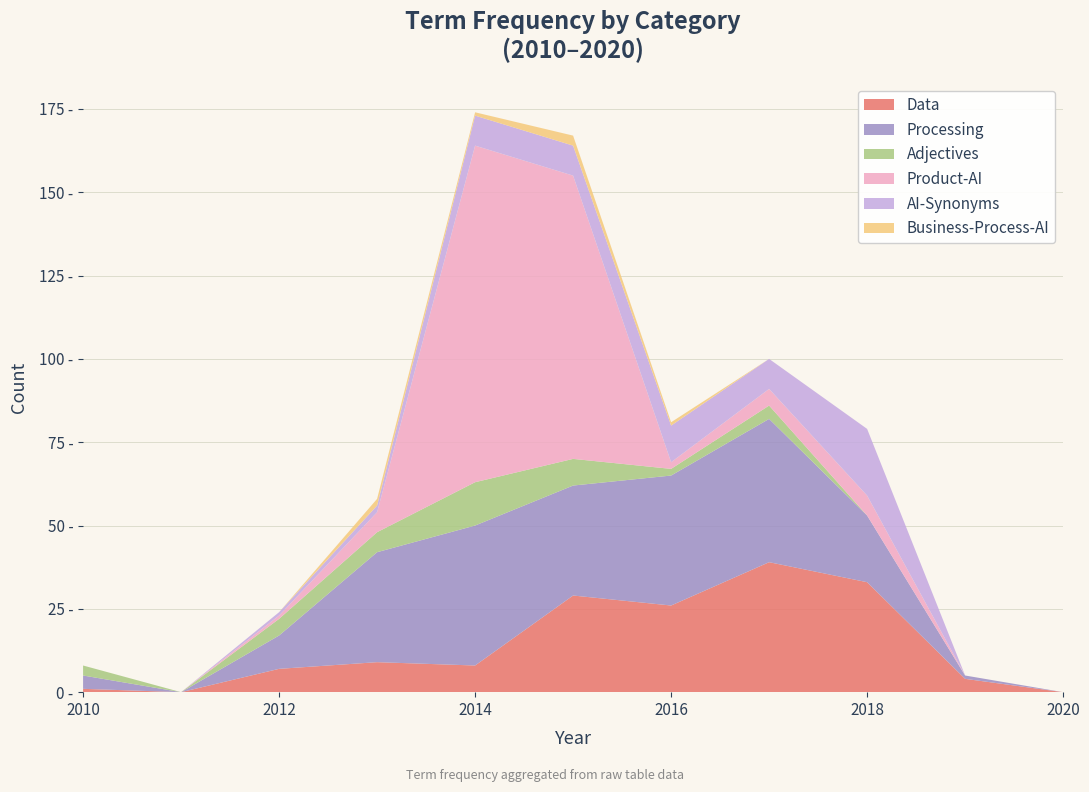

Reading right to left, extract all data points from this chart.

Data: 0	4	33	39	26	29	8	9	7	0	1
Processing: 0	1	20	43	39	33	42	33	10	0	4
Adjectives: 0	0	0	4	2	8	13	6	5	0	3
Product-AI: 0	0	6	5	2	85	101	6	1	0	0
AI-Synonyms: 0	0	20	9	11	9	9	2	1	0	0
Business-Process-AI: 0	0	0	0	1	3	1	2	0	0	0